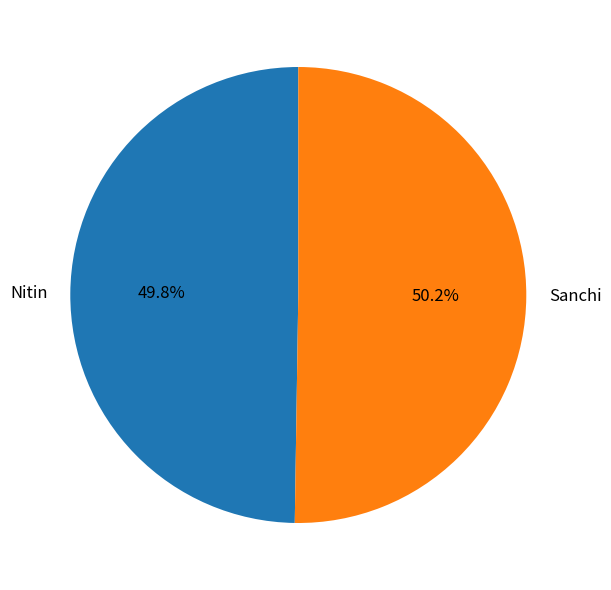

True or false: Nitin accounts for 56% of the total.

False